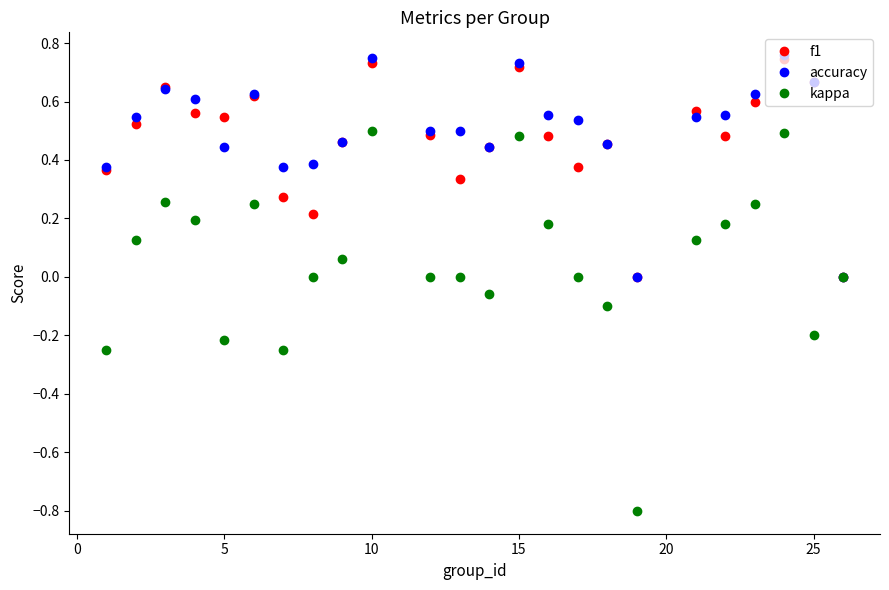

Which series has the largest range (max minus min)?

kappa